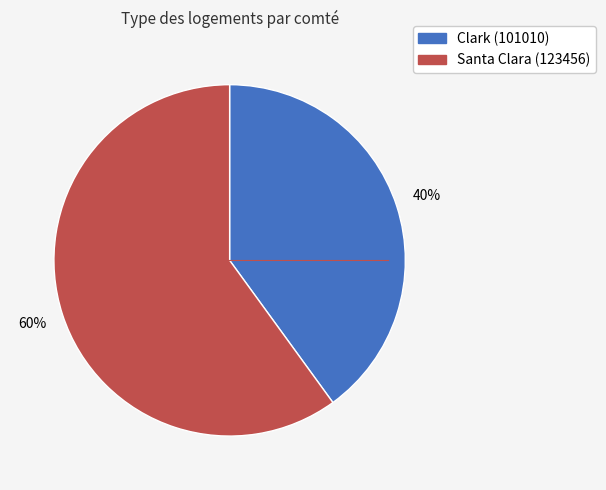

What is the ratio of the value at Santa Clara (123456) to the value at Clark (101010)?

1.5